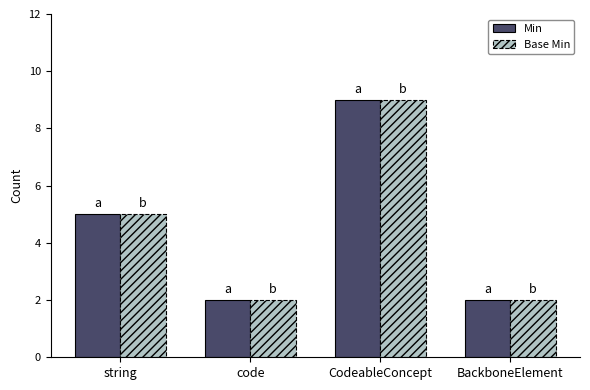

Which category has the highest value across all series?

CodeableConcept